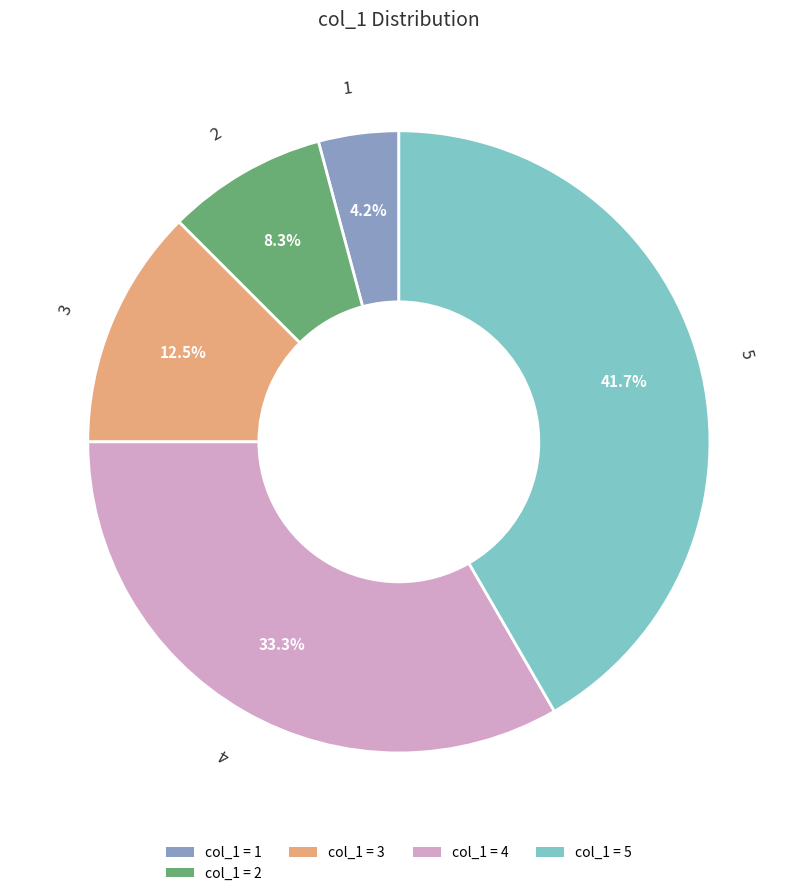

Does any single category account for the majority?

No